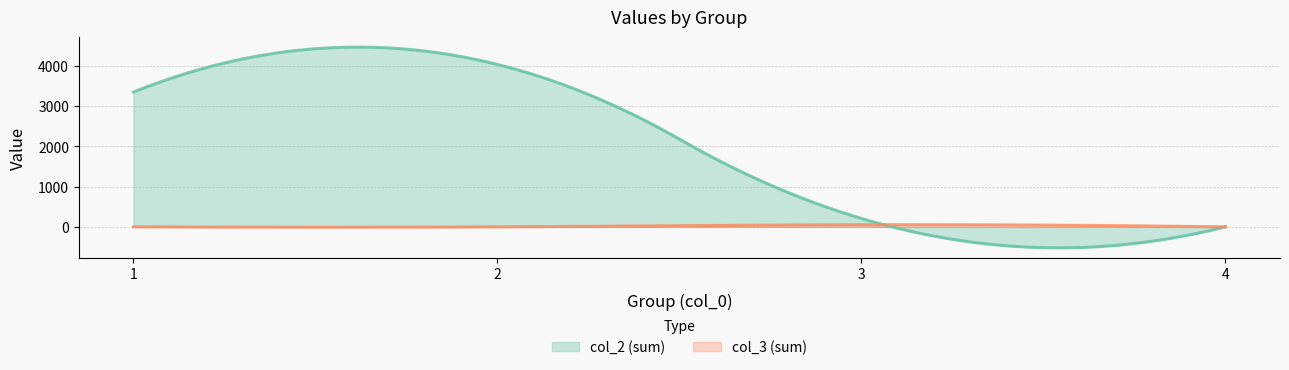

Which series has the largest total across all categories?

col_2 (sum)